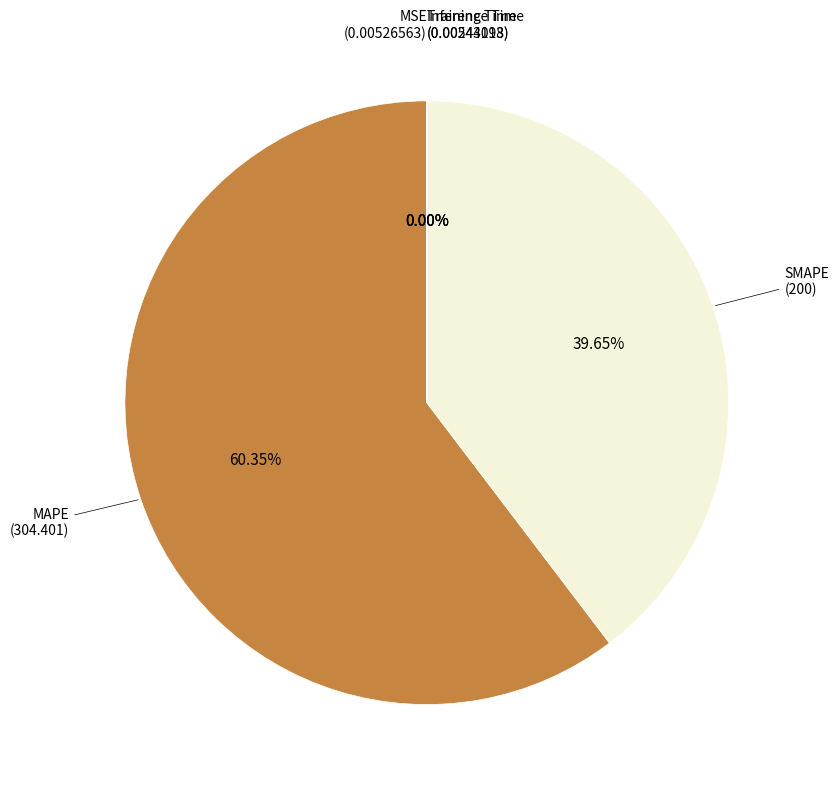

Does any single category account for the majority?

Yes